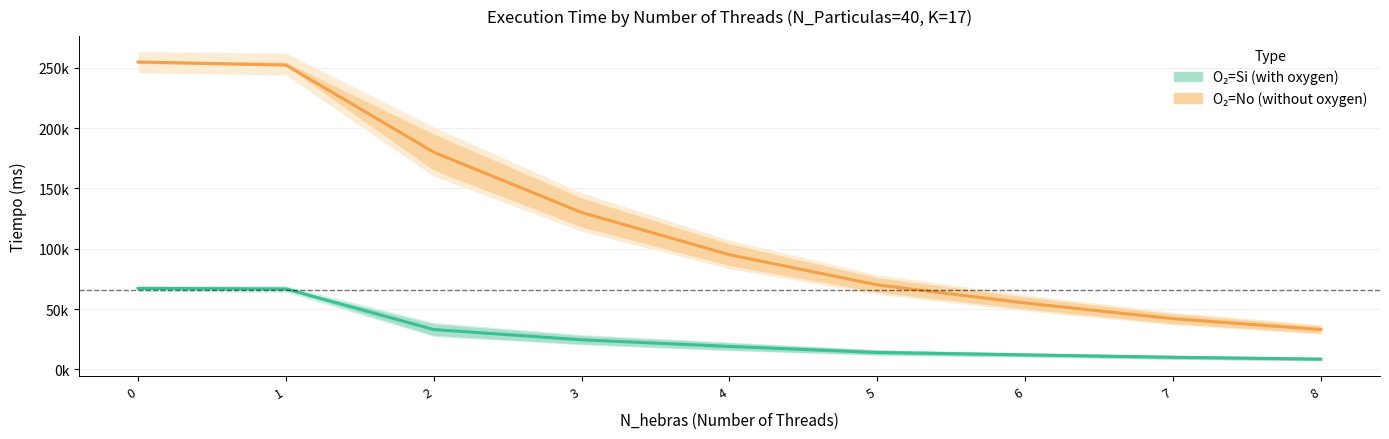

Rank the series at 7 from lowest to highest value.

O₂=Si (with oxygen), O₂=No (without oxygen)